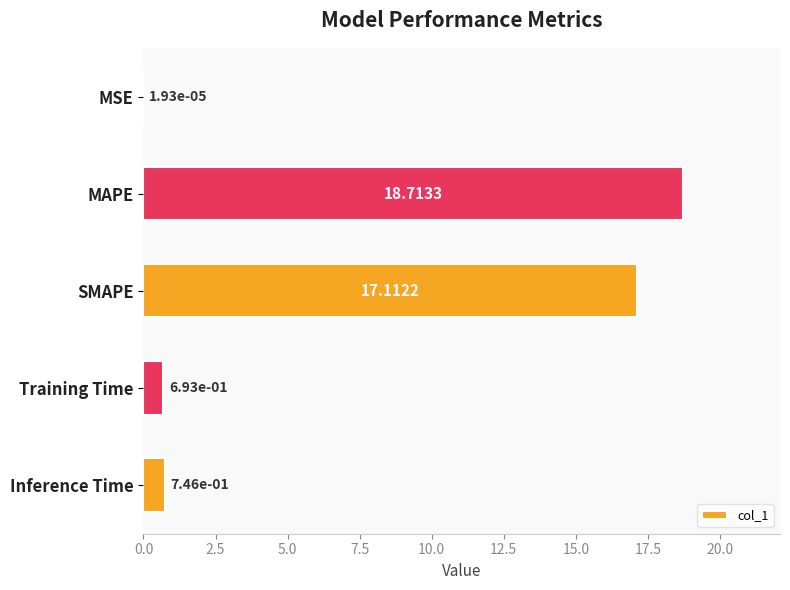

Where is the data nearest to the value 9?

SMAPE